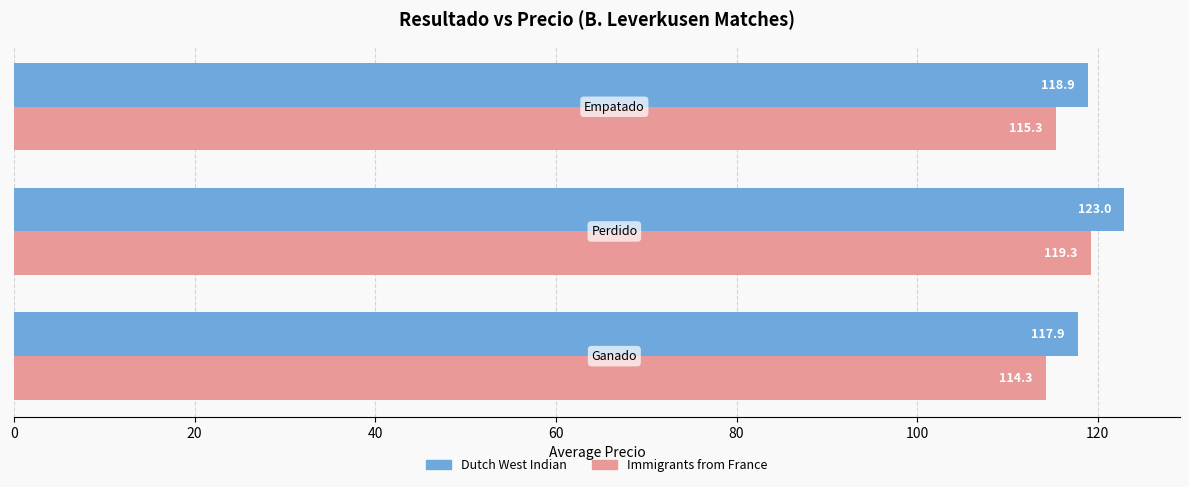

At how many categories does at least one series exceed 116?

3